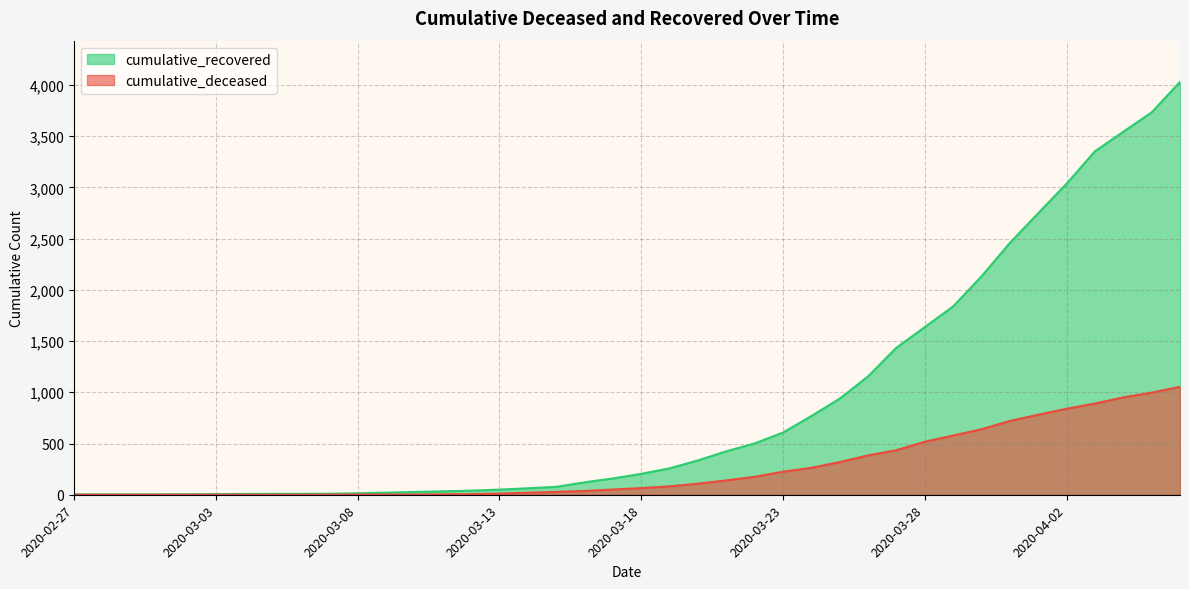

Rank the series by their average value, from lowest to highest.

cumulative_deceased, cumulative_recovered